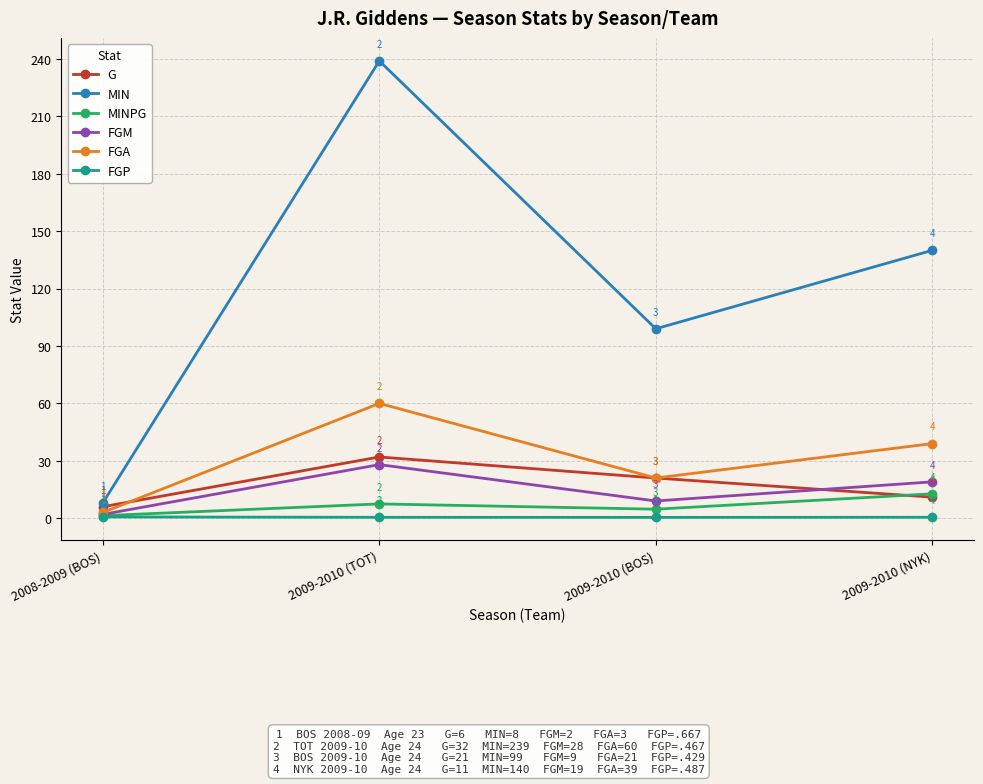

What value does the G series have at 2008-2009 (BOS)?

6.0